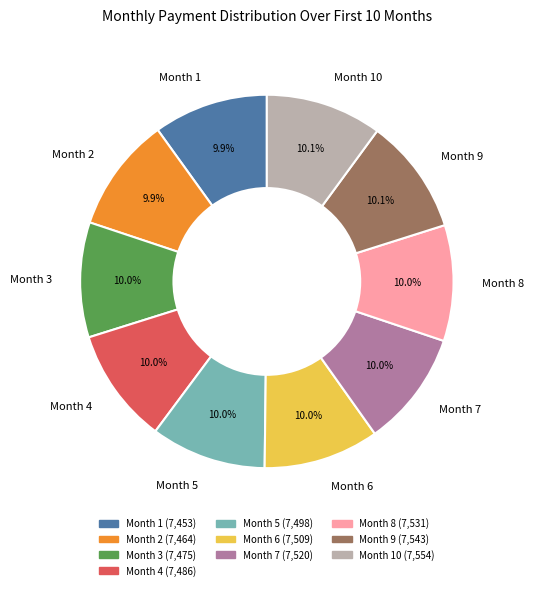

Does Month 2 account for over 50% of the chart?

No